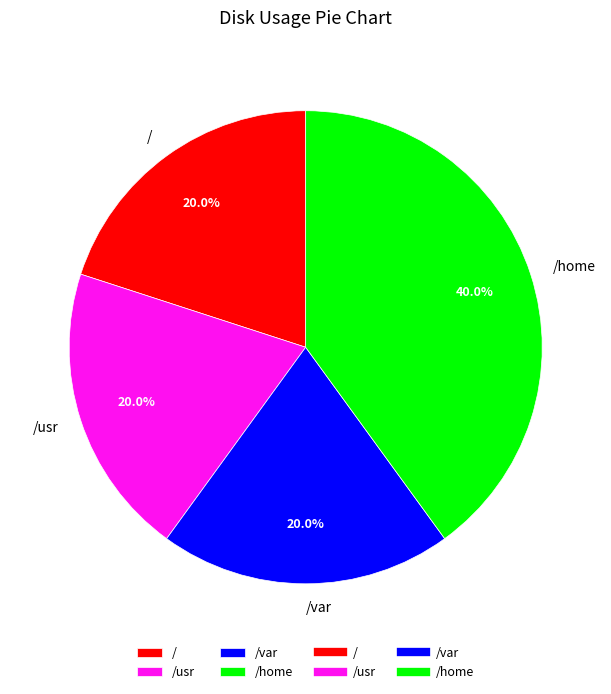

Do /var and /home together represent more than half of the pie?

Yes